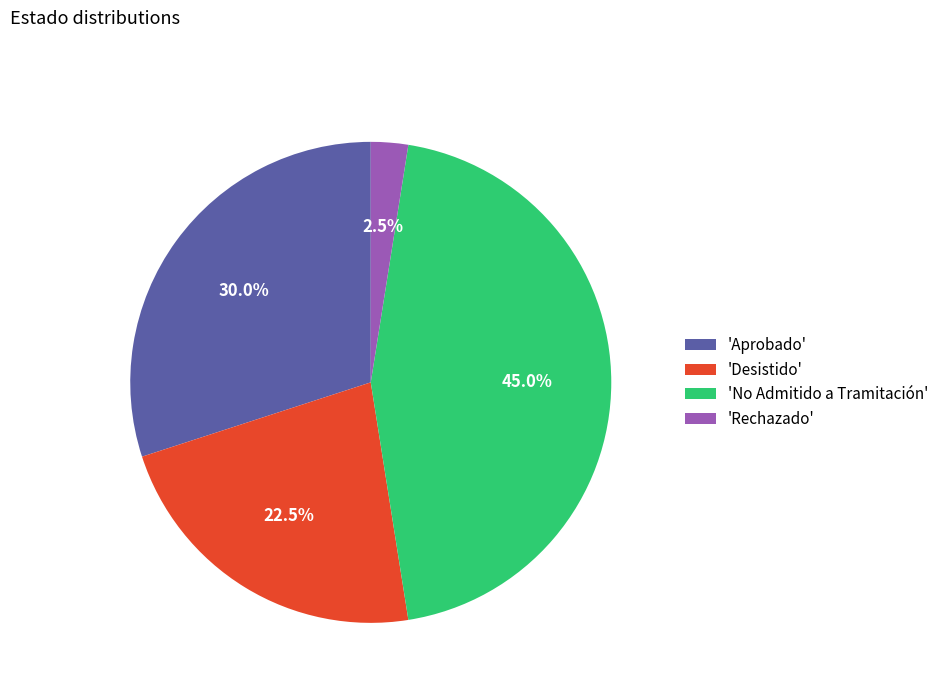

Is the sum of 'No Admitido a Tramitación' and 'Rechazado' greater than half?

No